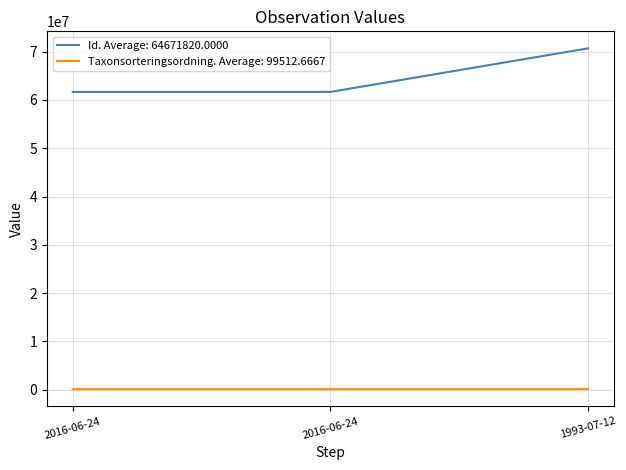

Between 2016-06-24 and 2016-06-24, which series saw the biggest shift?

Taxonsorteringsordning